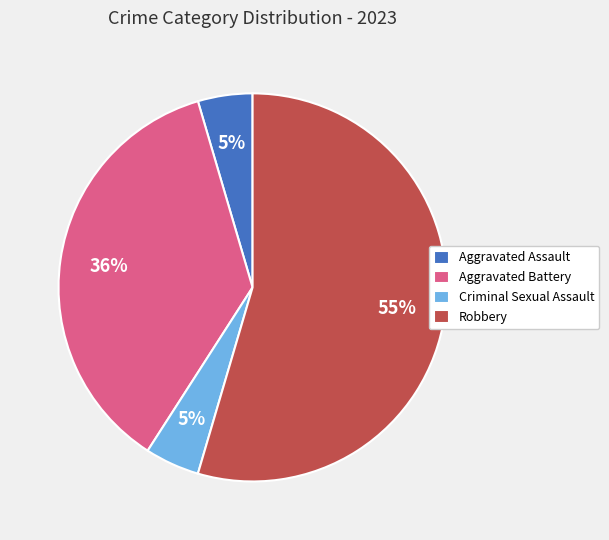

Does any single category account for the majority?

Yes